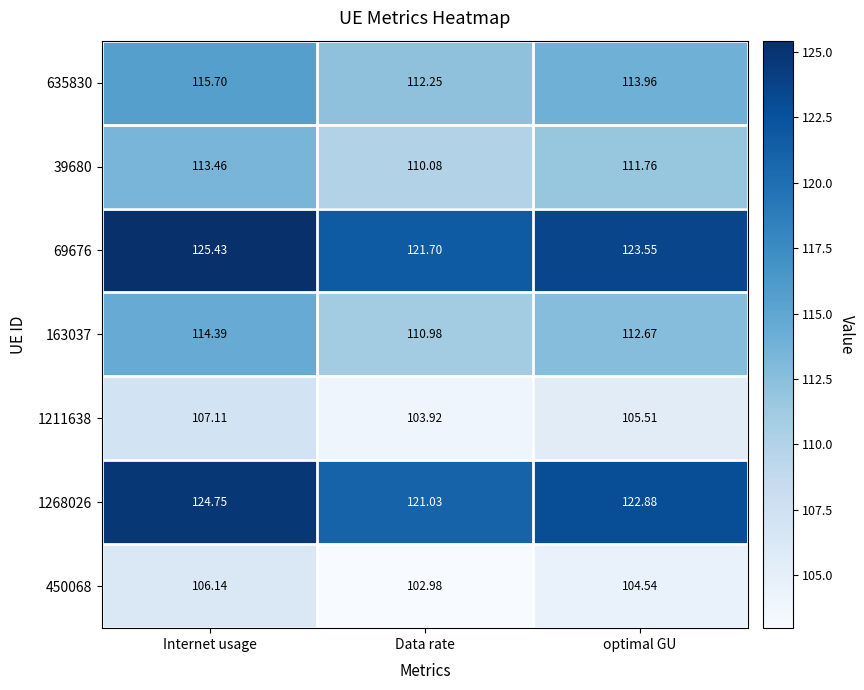

List the series in order of their peak value, highest first.

69676, 1268026, 635830, 163037, 39680, 1211638, 450068